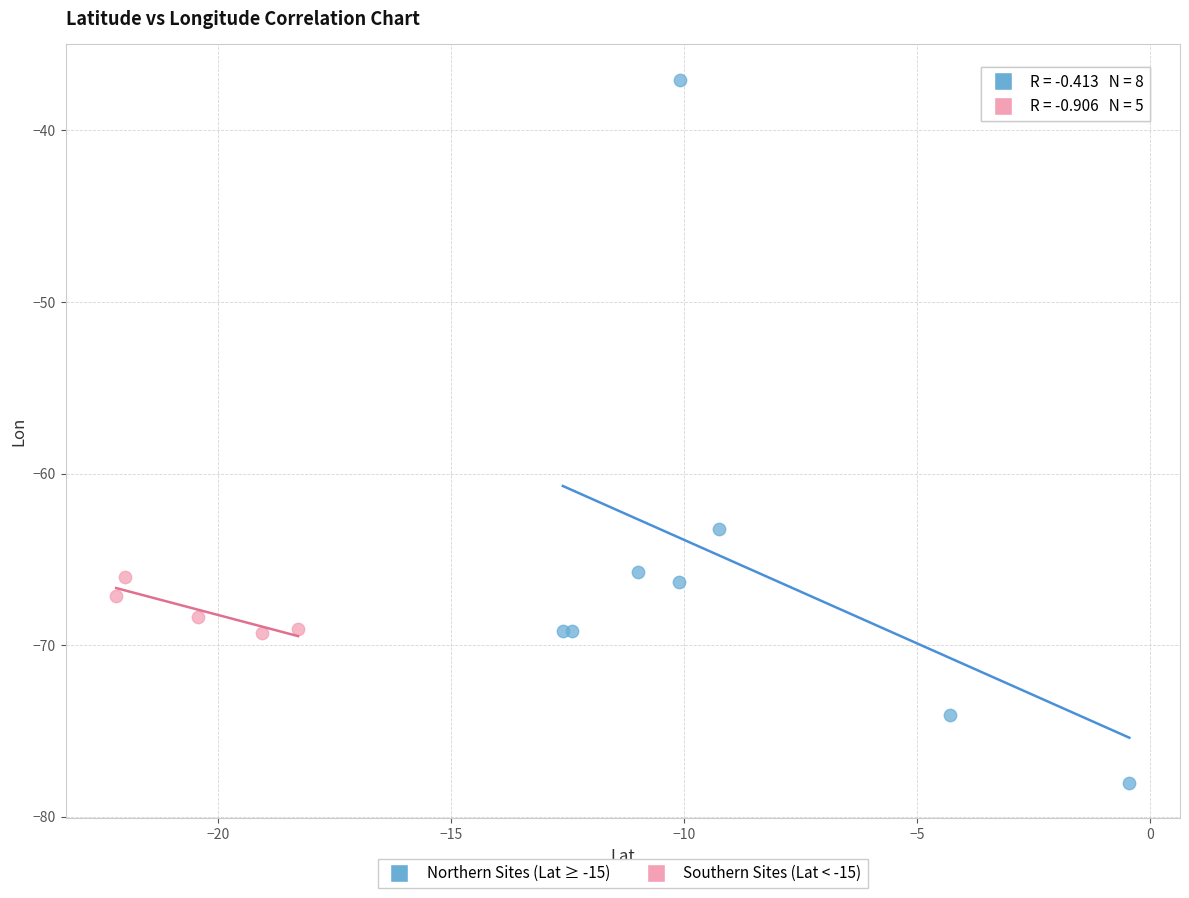

Which series has the widest spread of Y values?

Northern Sites (Lat ≥ -15)